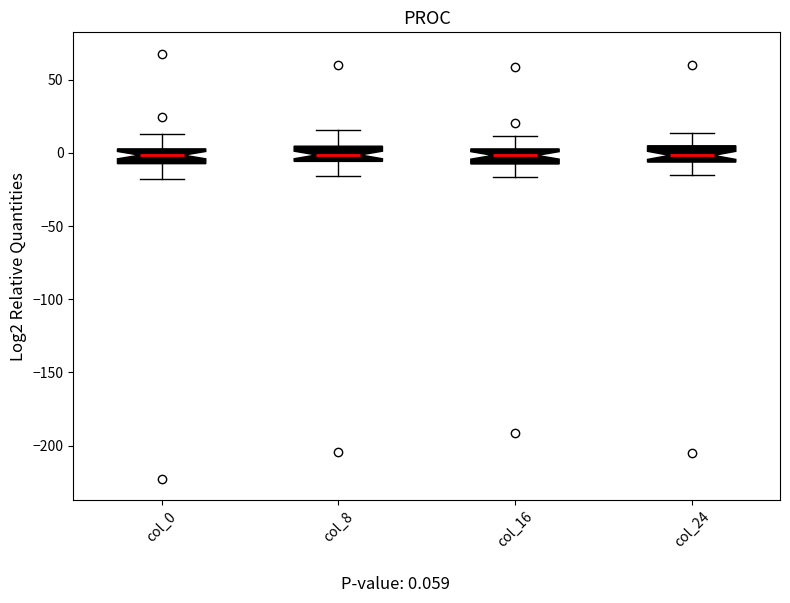

Reading left to right, transcribe this box plot: for each box, give where its median line is, the range the box spans, and where its two whiskers end, as read against the y-axis. The values are not printed on the chart, so give them approximately, as read against the axis.

col_0: median 0, box -5 to 5, whiskers -20 to 15
col_8: median 0, box -5 to 5, whiskers -15 to 15
col_16: median 0, box -10 to 5, whiskers -15 to 10
col_24: median 0, box -5 to 5, whiskers -15 to 15